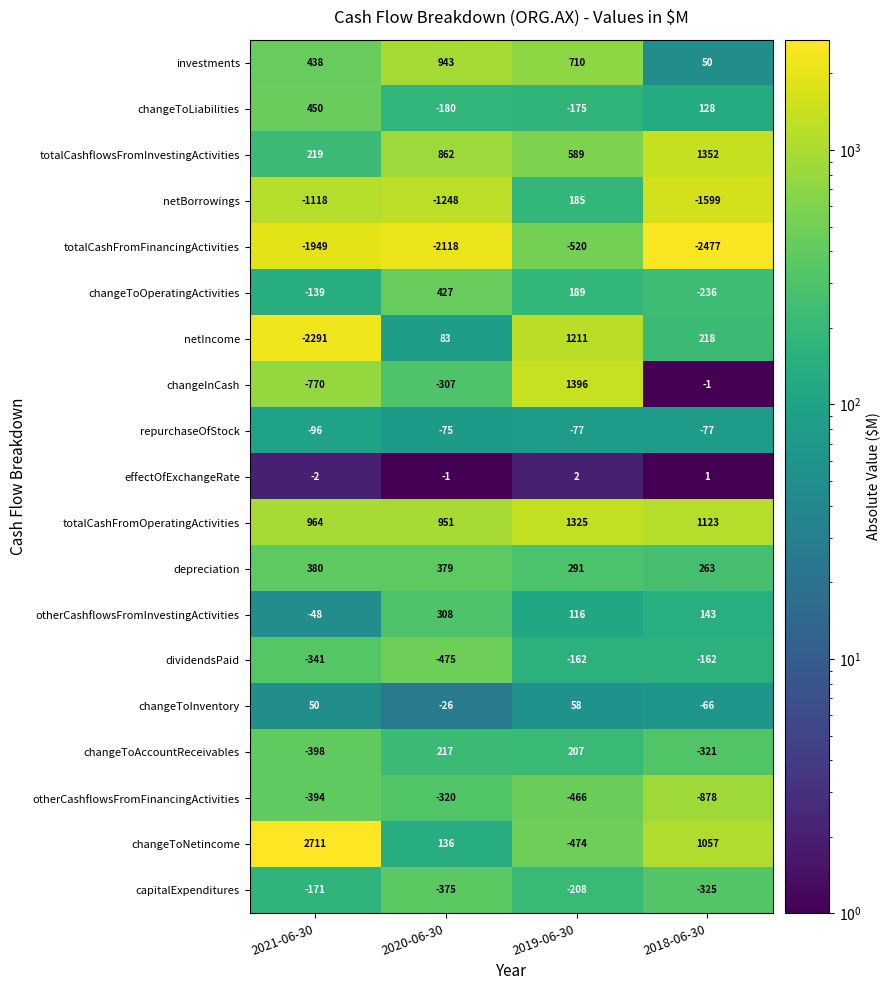

How many distinct data groups are displayed?

19